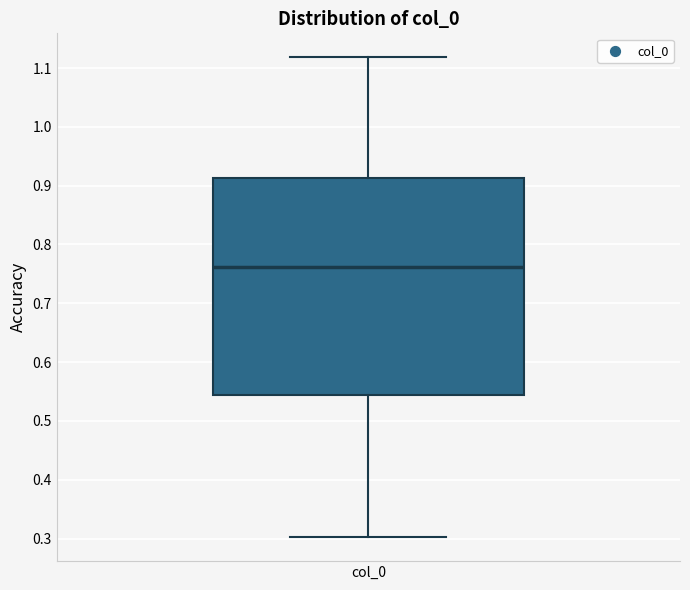

Where is the lower edge of the box for col_0 on the y-axis? The values are not printed on the chart, so give them approximately, as read against the axis.

0.54